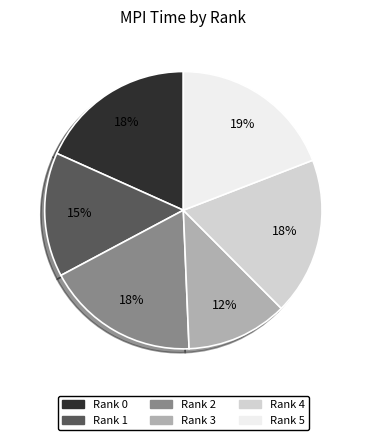

To the nearest percent, what is the average slice percentage?

17%